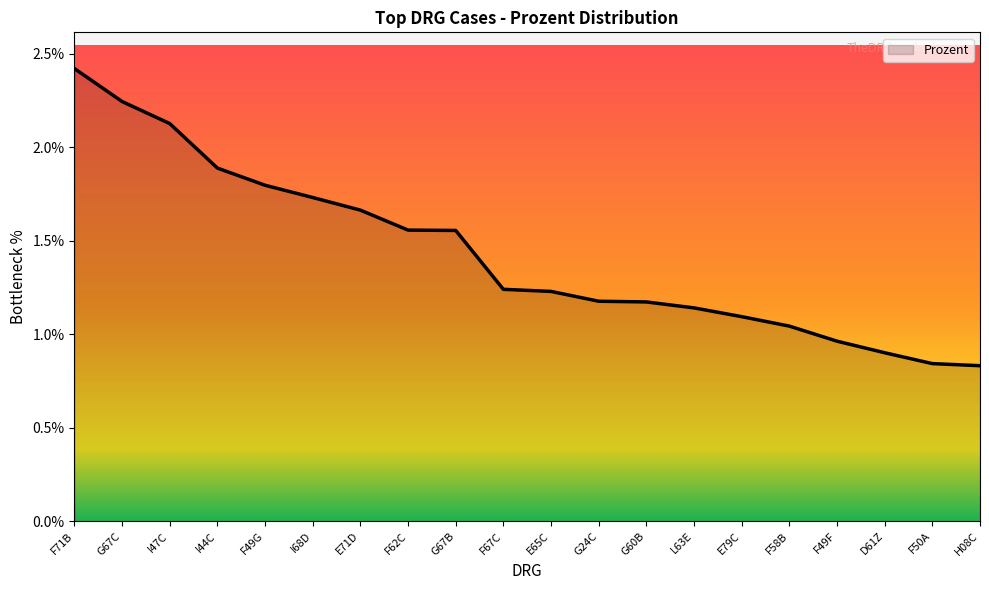

Does the chart display data point markers on the line(s)?

No